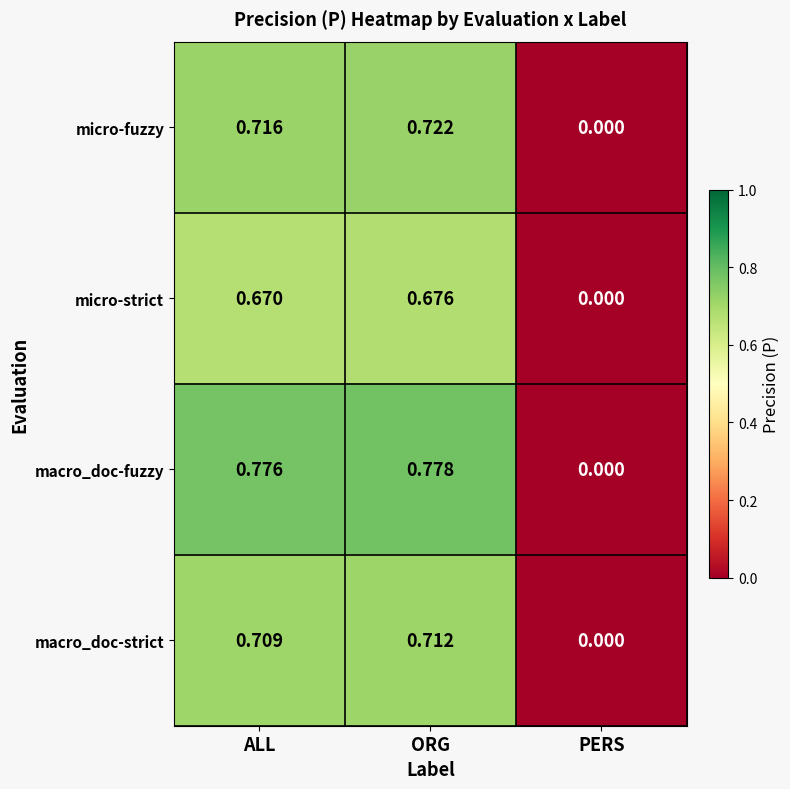

What is the difference between the highest and lowest values at ORG?

0.1